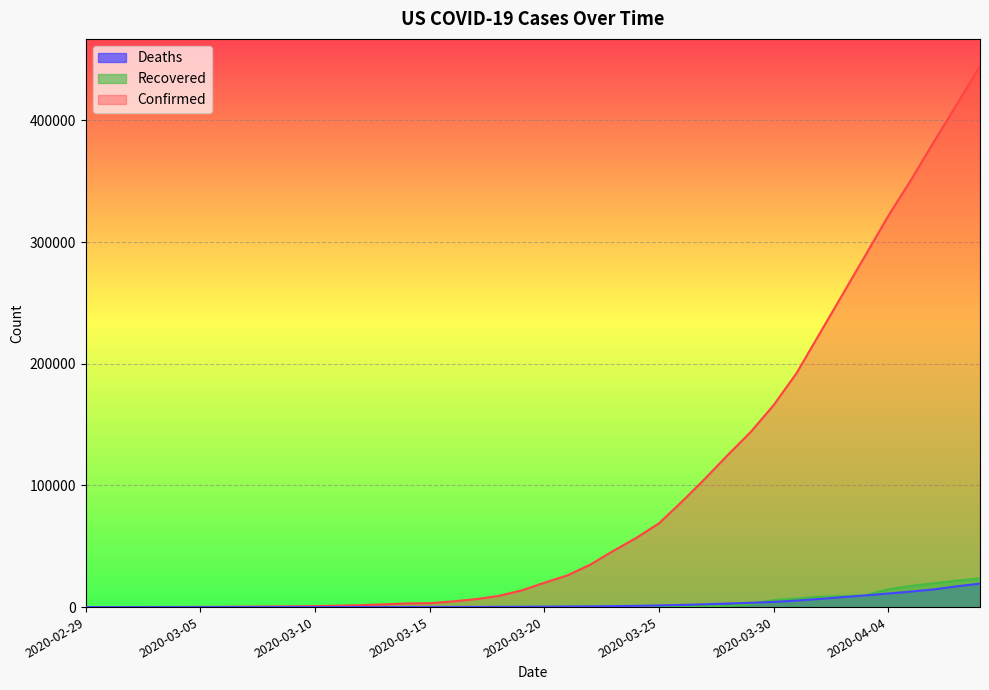

Read the Deaths value at 2020-04-02.

8156